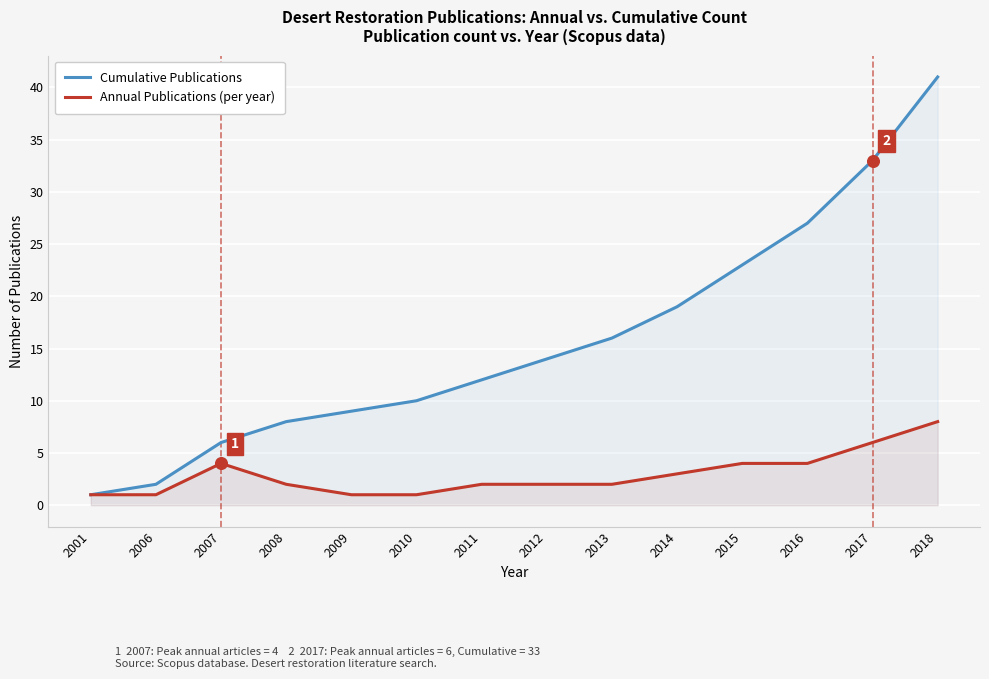

Which series reaches the maximum Y coordinate?

Cumulative Publications